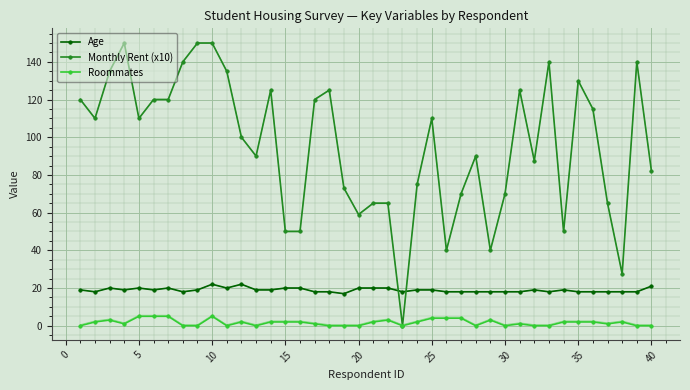

What is the value of the Monthly Rent (x10) point at the 14th from the left?

125.0